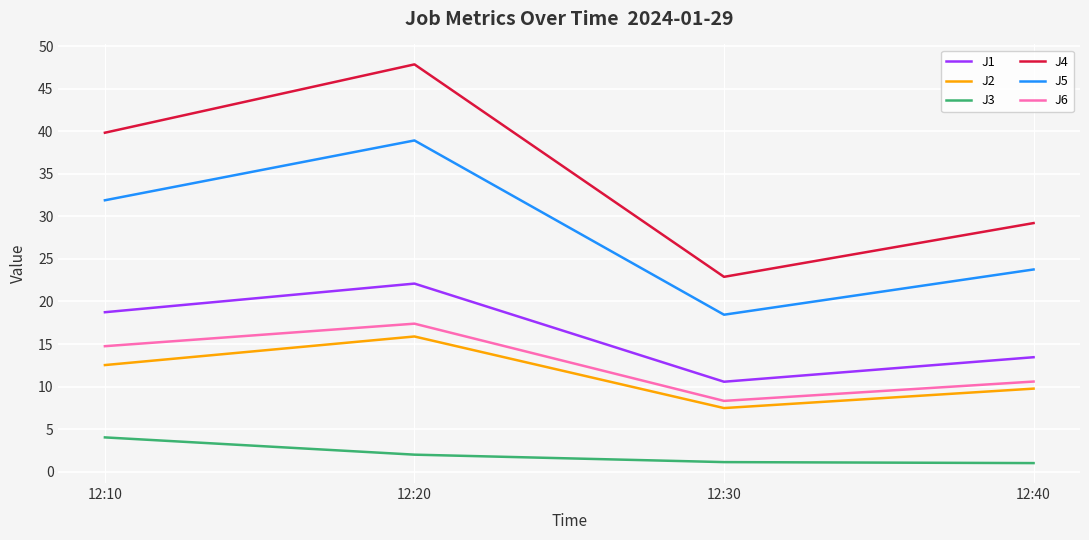

Which series has the largest total across all categories?

J4